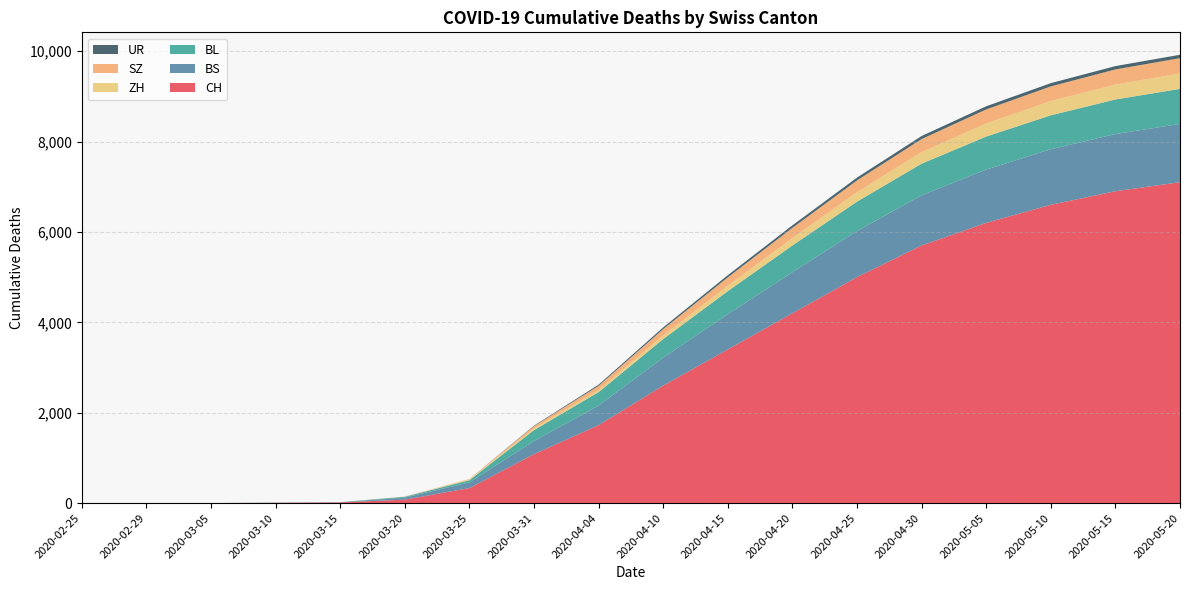

Reading right to left, extract all data points from this chart.

CH: 2020-05-20=7100	2020-05-15=6900	2020-05-10=6600	2020-05-05=6200	2020-04-30=5700	2020-04-25=5000	2020-04-20=4200	2020-04-15=3400	2020-04-10=2600	2020-04-04=1725	2020-03-31=1082	2020-03-25=332	2020-03-20=76	2020-03-15=15	2020-03-10=7	2020-03-05=0	2020-02-29=0	2020-02-25=0
BS: 2020-05-20=1290	2020-05-15=1265	2020-05-10=1230	2020-05-05=1180	2020-04-30=1110	2020-04-25=1020	2020-04-20=910	2020-04-15=780	2020-04-10=620	2020-04-04=434	2020-03-31=292	2020-03-25=128	2020-03-20=46	2020-03-15=0	2020-03-10=2	2020-03-05=0	2020-02-29=0	2020-02-25=0
BL: 2020-05-20=775	2020-05-15=765	2020-05-10=750	2020-05-05=730	2020-04-30=700	2020-04-25=650	2020-04-20=590	2020-04-15=510	2020-04-10=410	2020-04-04=298	2020-03-31=242	2020-03-25=46	2020-03-20=18	2020-03-15=5	2020-03-10=2	2020-03-05=0	2020-02-29=0	2020-02-25=0
ZH: 2020-05-20=340	2020-05-15=330	2020-05-10=315	2020-05-05=290	2020-04-30=255	2020-04-25=210	2020-04-20=165	2020-04-15=120	2020-04-10=80	2020-04-04=46	2020-03-31=39	2020-03-25=18	2020-03-20=0	2020-03-15=0	2020-03-10=0	2020-03-05=0	2020-02-29=0	2020-02-25=0
SZ: 2020-05-20=340	2020-05-15=335	2020-05-10=325	2020-05-05=310	2020-04-30=290	2020-04-25=260	2020-04-20=225	2020-04-15=185	2020-04-10=140	2020-04-04=92	2020-03-31=48	2020-03-25=10	2020-03-20=5	2020-03-15=0	2020-03-10=0	2020-03-05=0	2020-02-29=0	2020-02-25=0
UR: 2020-05-20=75	2020-05-15=74	2020-05-10=72	2020-05-05=70	2020-04-30=67	2020-04-25=62	2020-04-20=56	2020-04-15=48	2020-04-10=38	2020-04-04=26	2020-03-31=11	2020-03-25=0	2020-03-20=0	2020-03-15=0	2020-03-10=0	2020-03-05=0	2020-02-29=0	2020-02-25=0